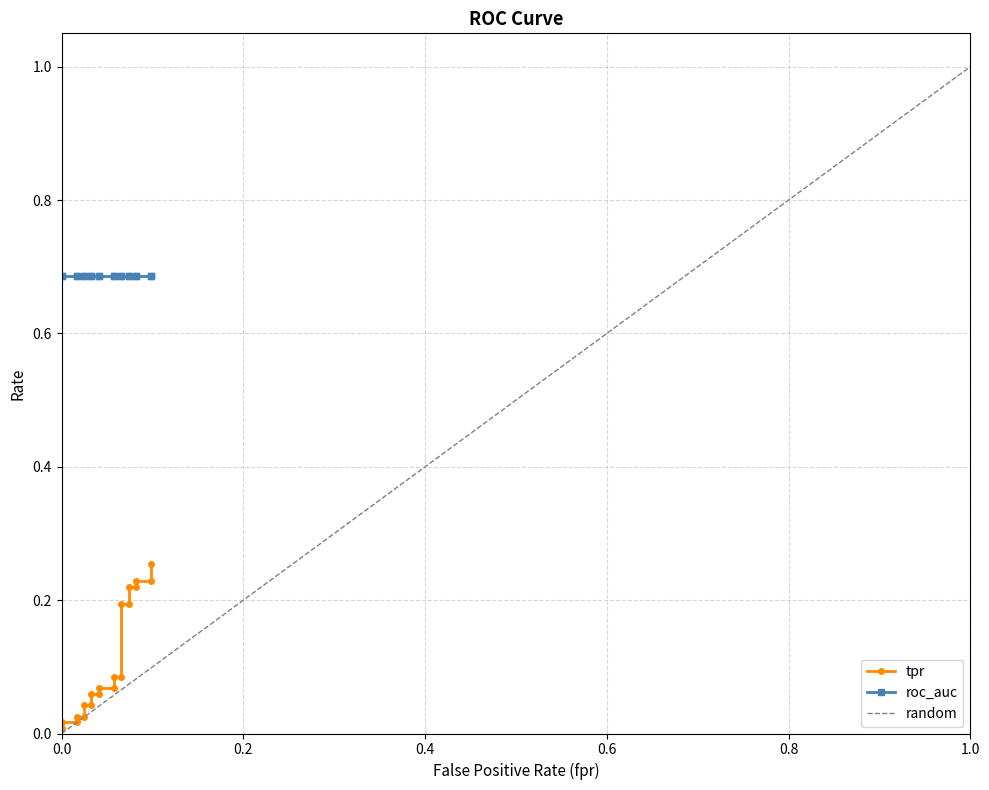

True or false: there are more than 2 points higher than both neighbors.

False